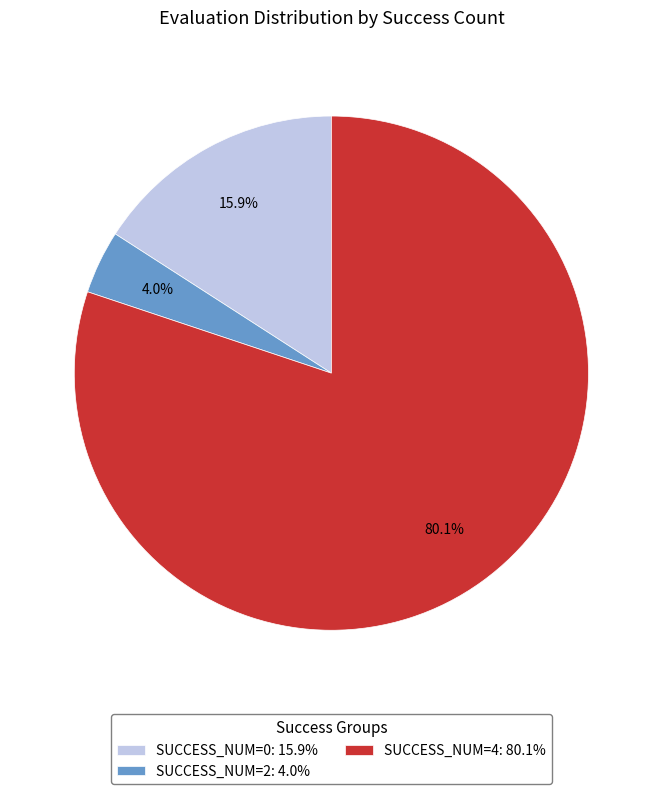

Between SUCCESS_NUM=0: 15.9% and SUCCESS_NUM=4: 80.1%, which is larger?

SUCCESS_NUM=4: 80.1%